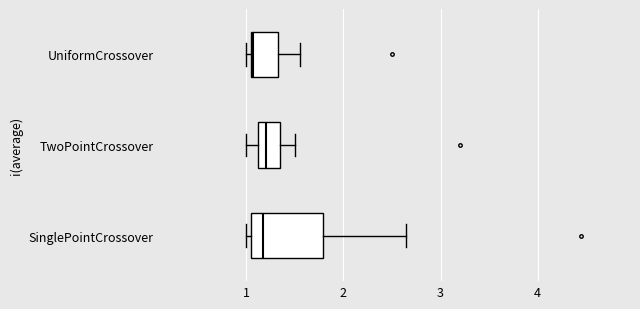

Which box is the widest, from its left edge to its right edge?

SinglePointCrossover